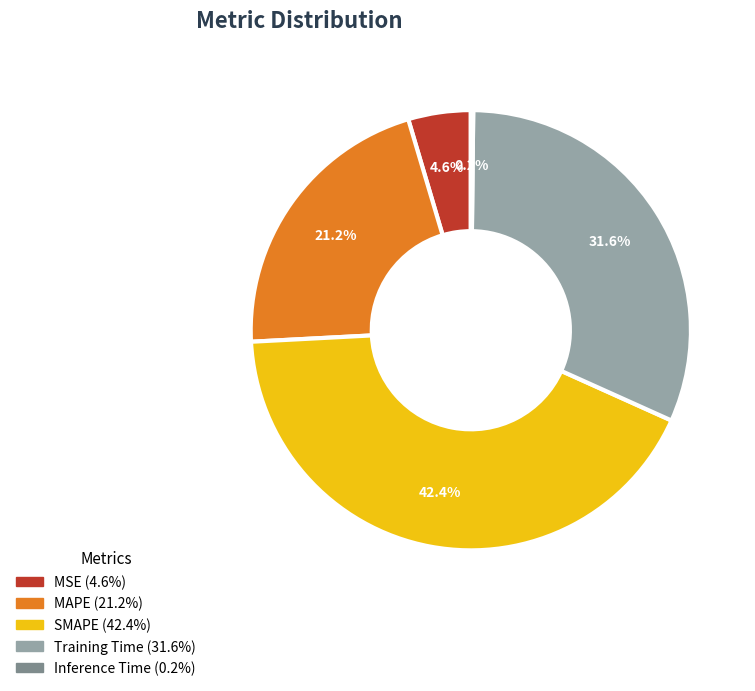

The MAPE slice represents 36% of the pie. True or false?

False